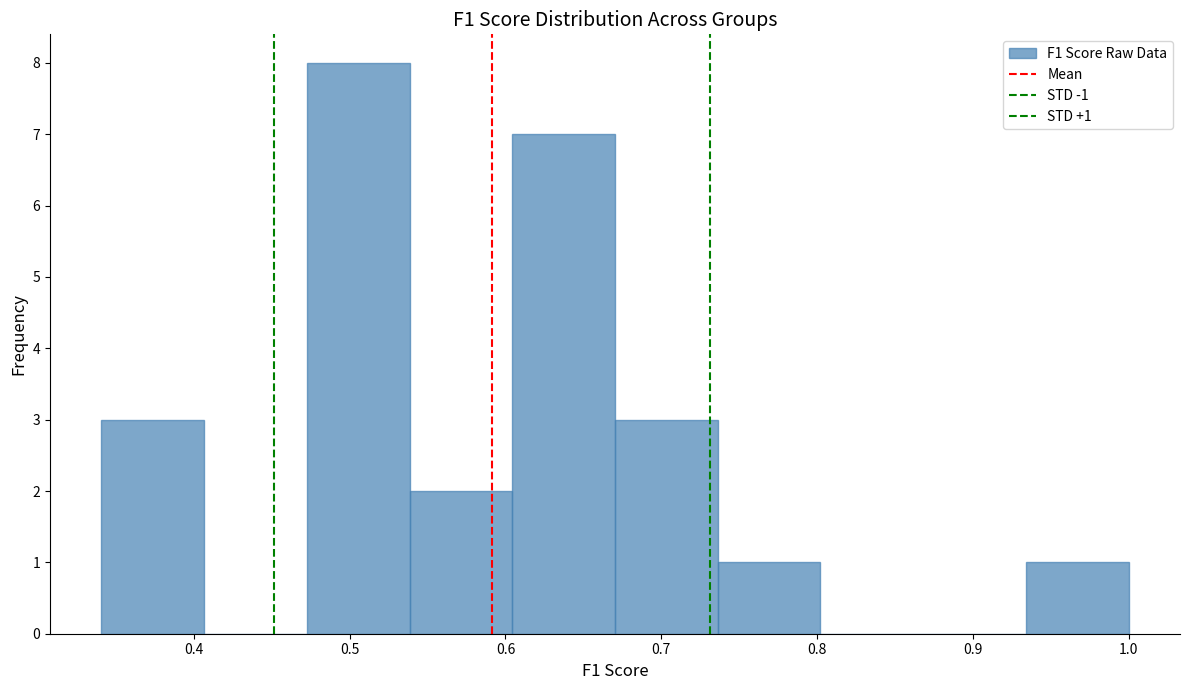

Which range on the x-axis has the tallest bar?

0.47 to 0.54